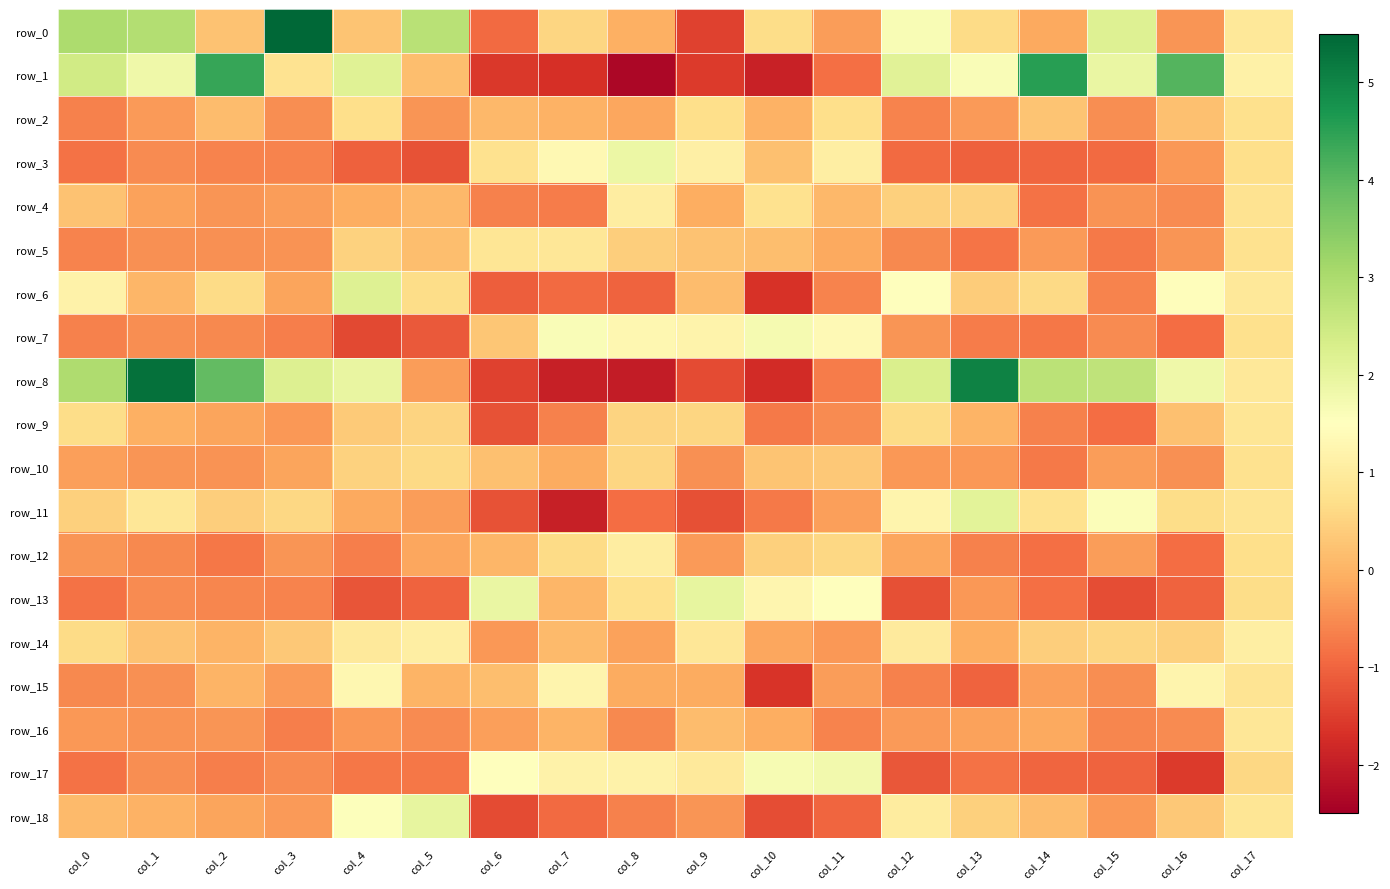

Reading left to right, extract all data points from this chart.

row_0: 3.0	2.9	0.2	5.6	0.3	2.8	-0.9	0.5	-0.0	-1.4	0.7	-0.3	1.6	0.6	-0.1	2.2	-0.4	0.9
row_1: 2.4	1.8	4.4	0.8	2.1	0.2	-1.6	-1.7	-2.4	-1.5	-1.9	-0.9	2.1	1.6	4.5	1.9	4.1	1.1
row_2: -0.6	-0.3	0.1	-0.5	0.7	-0.4	0.1	-0.0	-0.2	0.7	-0.0	0.7	-0.6	-0.3	0.3	-0.5	0.2	0.7
row_3: -0.8	-0.5	-0.6	-0.6	-1.0	-1.2	0.8	1.3	1.9	1.1	0.2	1.1	-0.9	-1.0	-1.0	-0.9	-0.4	0.7
row_4: 0.2	-0.2	-0.4	-0.3	-0.1	0.1	-0.6	-0.7	1.1	-0.1	0.8	0.1	0.5	0.5	-0.8	-0.4	-0.5	0.8
row_5: -0.6	-0.5	-0.4	-0.4	0.5	0.2	0.9	0.9	0.4	0.2	0.2	-0.1	-0.6	-0.8	-0.3	-0.7	-0.4	0.8
row_6: 1.2	0.1	0.6	-0.2	2.2	0.7	-1.1	-0.9	-1.0	0.1	-1.7	-0.6	1.5	0.4	0.6	-0.6	1.4	0.9
row_7: -0.6	-0.5	-0.5	-0.7	-1.3	-1.1	0.3	1.6	1.3	1.2	1.7	1.4	-0.4	-0.7	-0.8	-0.5	-0.9	0.7
row_8: 3.0	5.3	3.9	2.2	1.9	-0.3	-1.5	-1.9	-2.0	-1.3	-1.8	-0.7	2.3	5.0	2.8	2.7	1.8	0.9
row_9: 0.7	-0.0	-0.2	-0.4	0.4	0.5	-1.2	-0.6	0.5	0.5	-0.7	-0.5	0.6	0.0	-0.6	-0.9	0.2	0.9
row_10: -0.3	-0.4	-0.4	-0.2	0.5	0.6	0.2	-0.1	0.5	-0.5	0.3	0.3	-0.4	-0.3	-0.7	-0.3	-0.4	0.8
row_11: 0.4	0.9	0.4	0.6	-0.1	-0.3	-1.2	-2.0	-0.9	-1.3	-0.7	-0.3	1.2	2.1	0.8	1.6	0.7	0.8
row_12: -0.4	-0.5	-0.8	-0.4	-0.7	-0.2	0.1	0.6	1.0	-0.3	0.5	0.6	-0.2	-0.6	-0.9	-0.3	-0.9	0.7
row_13: -0.8	-0.5	-0.6	-0.6	-1.2	-1.0	1.9	0.0	0.7	2.0	1.3	1.5	-1.3	-0.4	-0.9	-1.3	-1.0	0.7
row_14: 0.6	0.2	0.0	0.3	1.0	1.1	-0.4	0.1	-0.2	0.9	-0.2	-0.4	1.0	-0.1	0.4	0.5	0.5	1.1
row_15: -0.5	-0.5	0.0	-0.3	1.3	0.0	0.2	1.2	-0.1	-0.1	-1.6	-0.3	-0.6	-1.0	-0.3	-0.5	1.2	0.8
row_16: -0.3	-0.4	-0.4	-0.7	-0.4	-0.5	-0.3	0.0	-0.5	0.1	-0.1	-0.6	-0.3	-0.2	-0.2	-0.6	-0.5	0.9
row_17: -0.8	-0.5	-0.7	-0.5	-0.8	-0.8	1.5	1.2	1.2	1.0	1.7	1.8	-1.2	-0.8	-1.0	-1.0	-1.6	0.6
row_18: 0.1	-0.0	-0.2	-0.3	1.5	2.0	-1.3	-0.9	-0.6	-0.4	-1.3	-1.0	1.0	0.5	0.2	-0.4	0.3	0.9